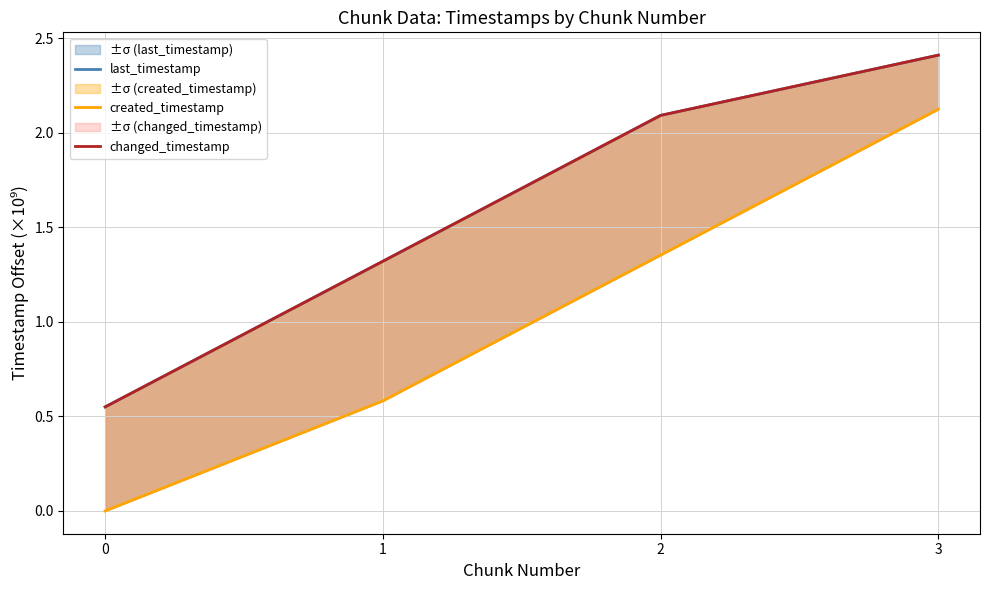

At how many categories does at least one series exceed 0?

4